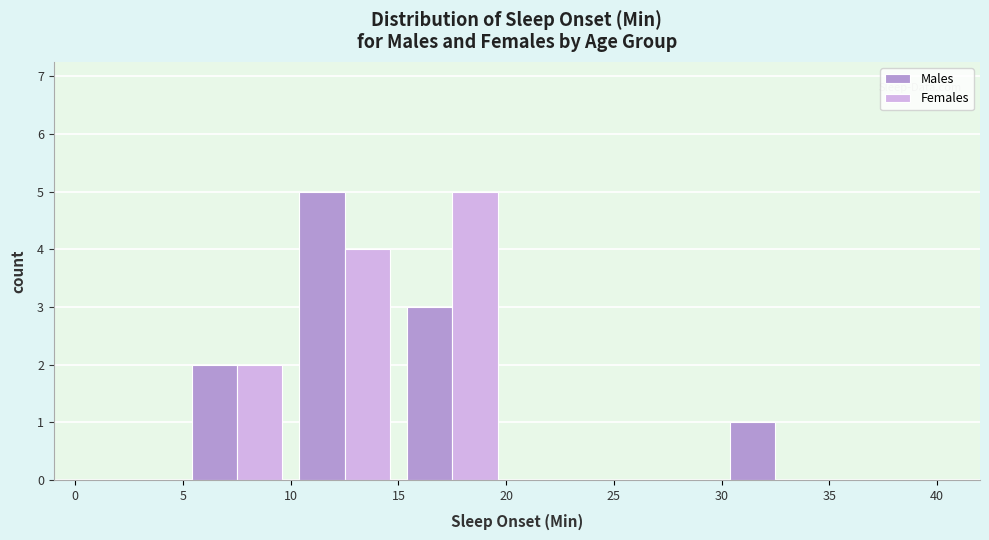

What is the height of the Males bar covering 10 to 15 on the x-axis? The values are not printed on the chart, so give them approximately, as read against the axis.

5